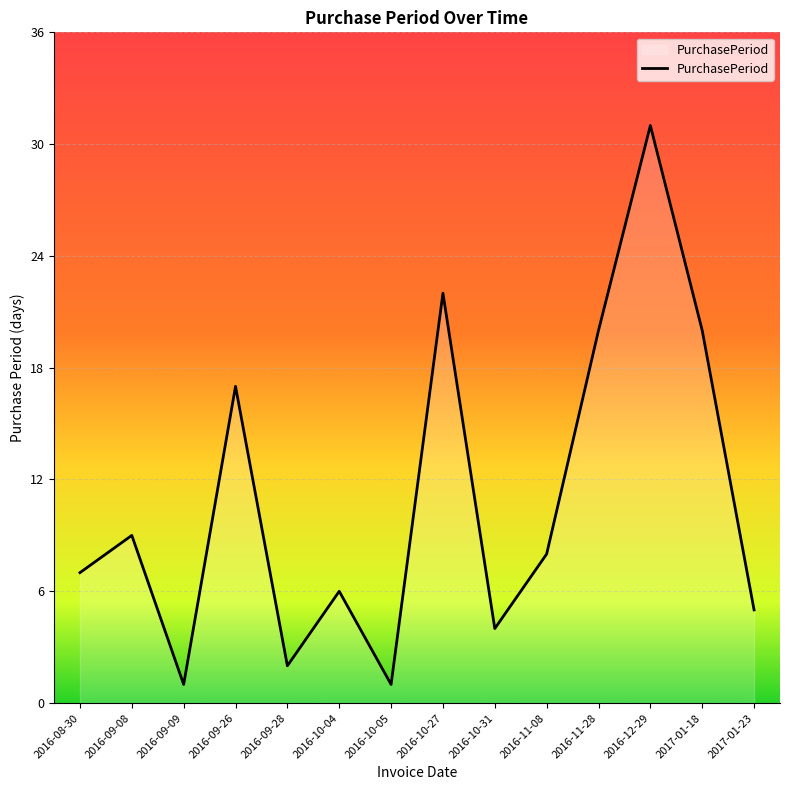

Reading right to left, extract all data points from this chart.

2017-01-23=5	2017-01-18=20	2016-12-29=31	2016-11-28=20	2016-11-08=8	2016-10-31=4	2016-10-27=22	2016-10-05=1	2016-10-04=6	2016-09-28=2	2016-09-26=17	2016-09-09=1	2016-09-08=9	2016-08-30=7